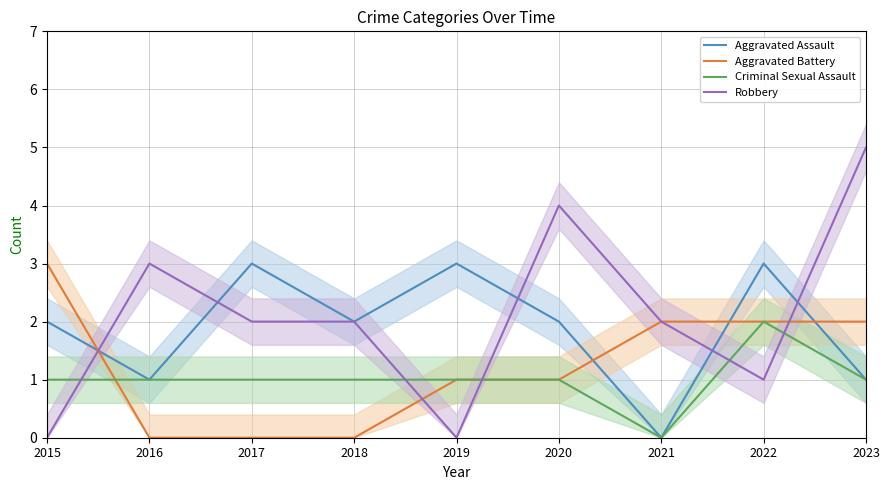

Which has a higher value, 2015 or 2019?

2019